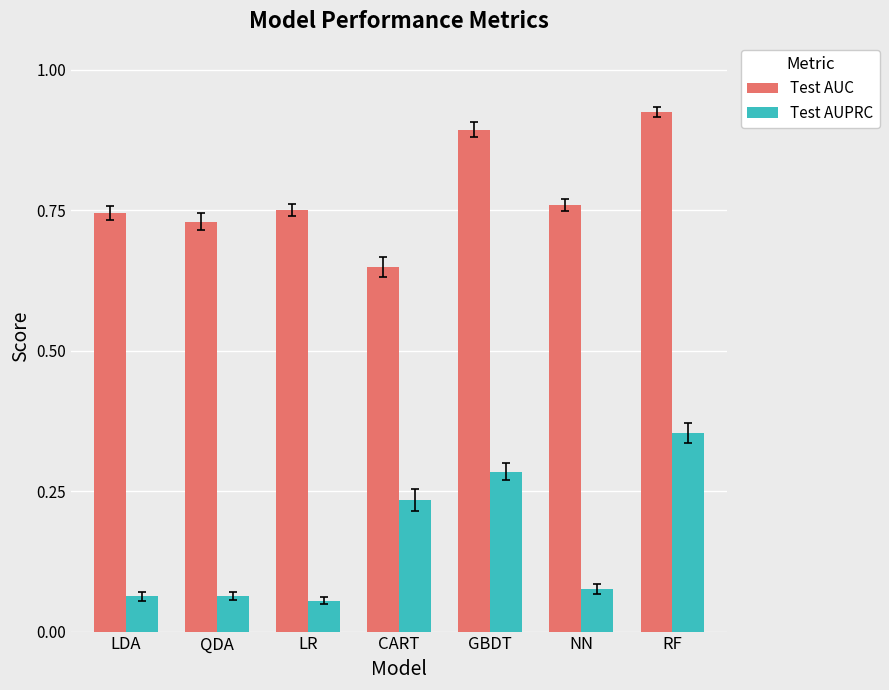

The Test AUPRC series shows 0.0 at LDA. True or false?

False